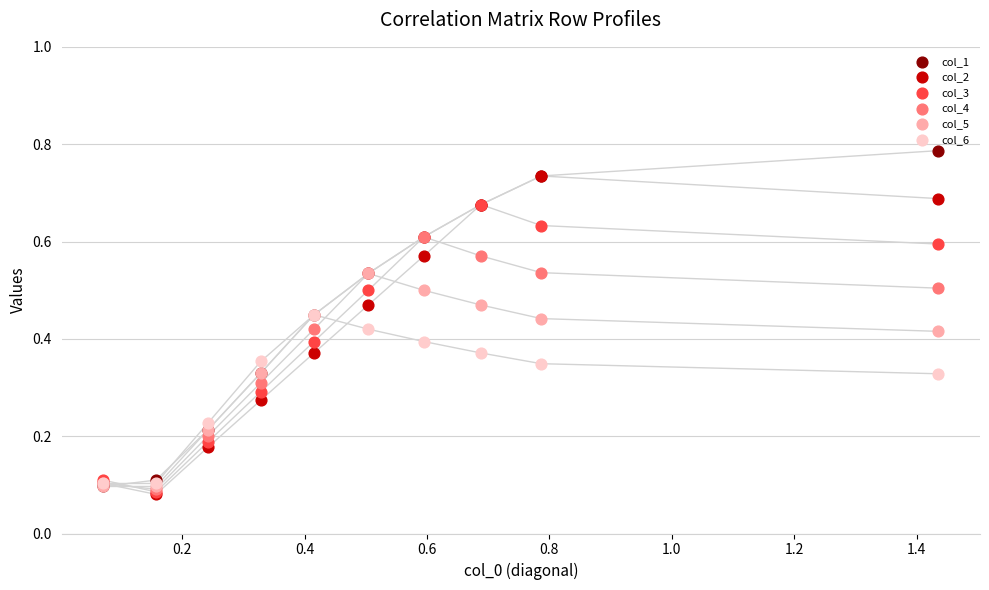

What are all the series names shown in the legend?

col_1, col_2, col_3, col_4, col_5, col_6